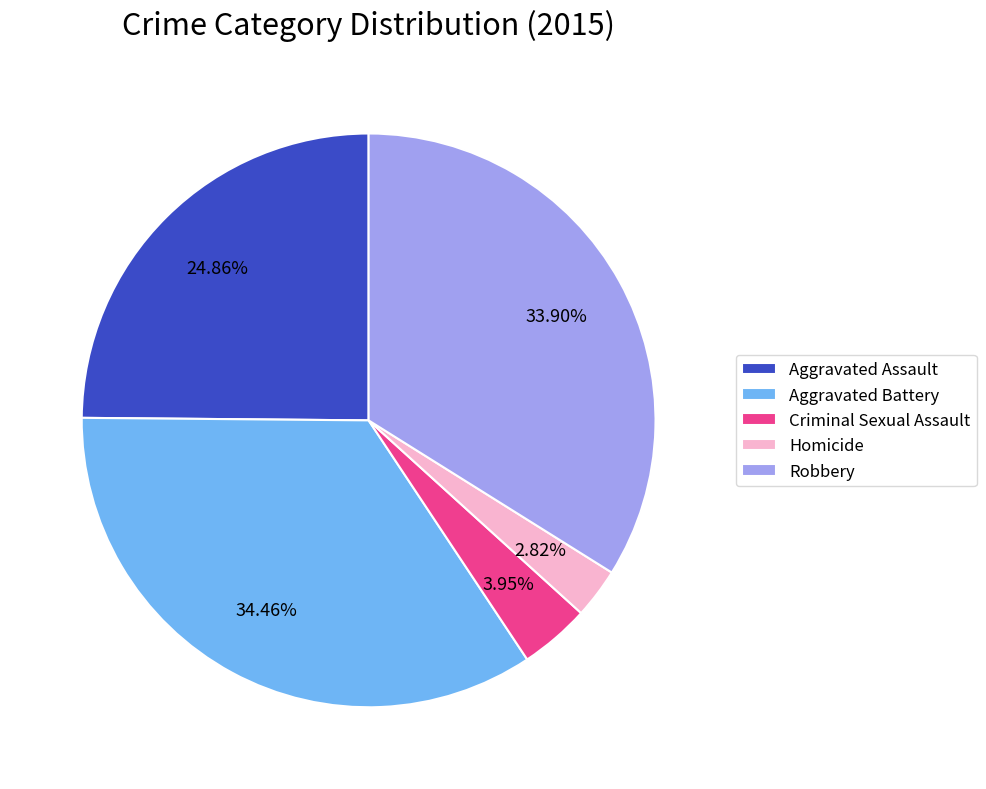

Rank the categories by value from lowest to highest.

Homicide, Criminal Sexual Assault, Aggravated Assault, Robbery, Aggravated Battery